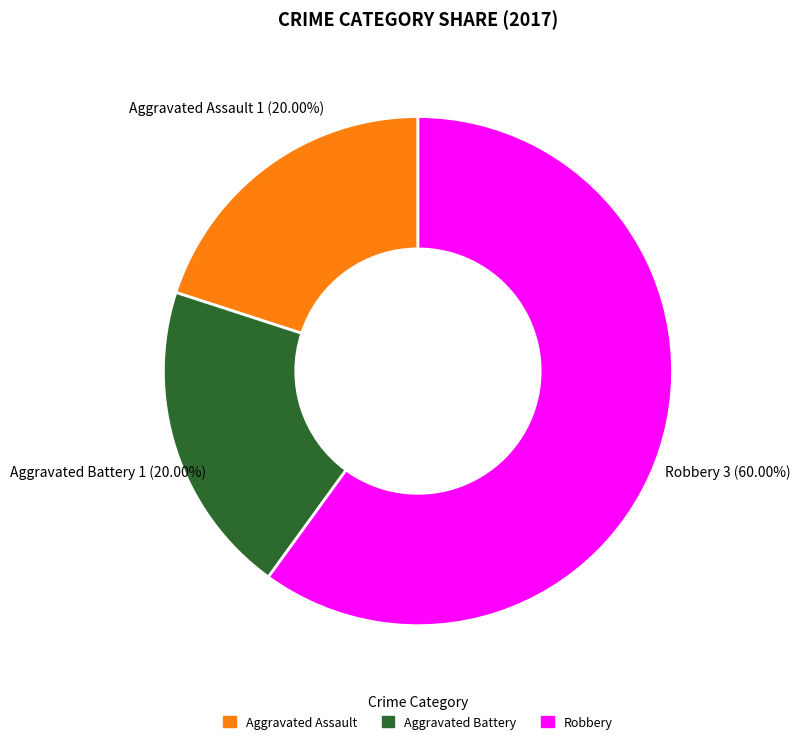

Is the sum of Aggravated Assault and Aggravated Battery greater than half?

No